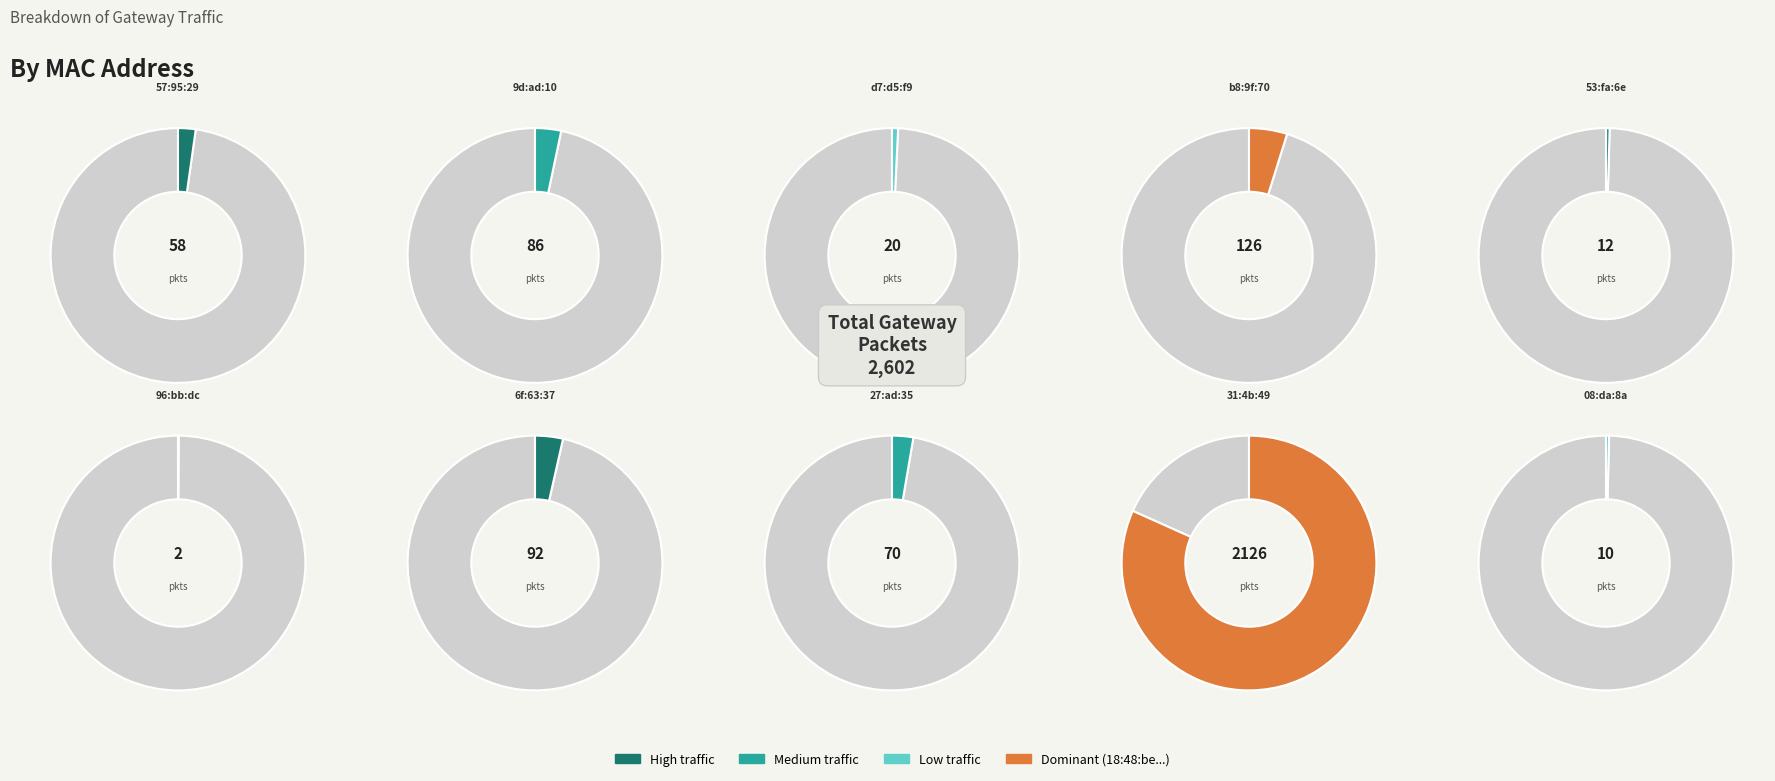

True or false: 18:48:be:31:4b:49 accounts for 82% of the total.

True